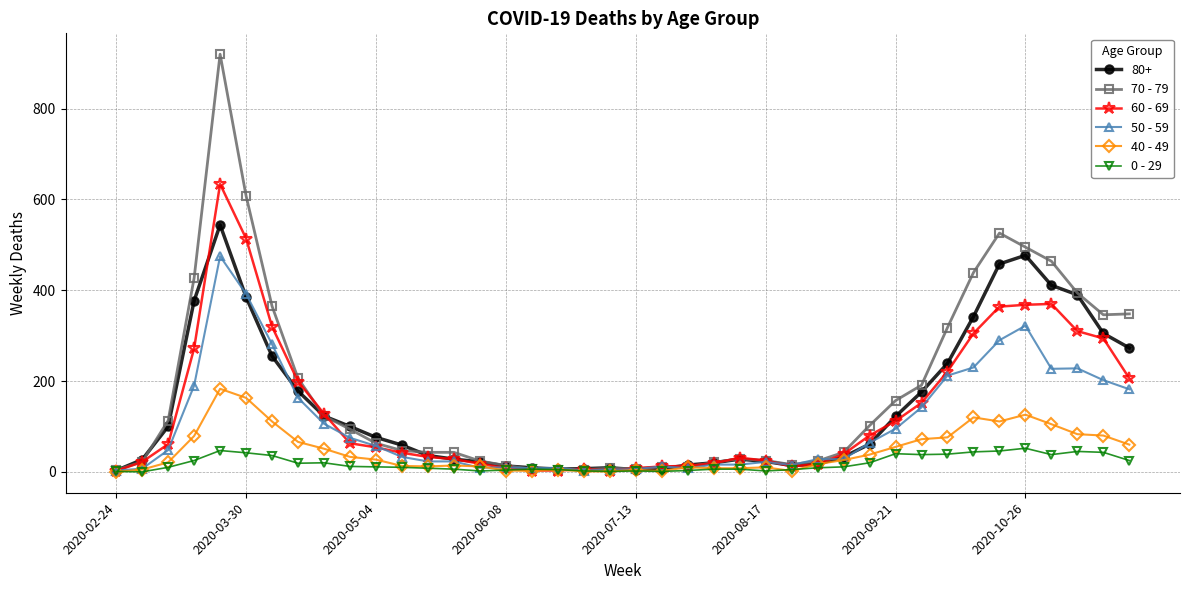

List the series in order of their peak value, highest first.

70 - 79, 60 - 69, 80+, 50 - 59, 40 - 49, 0 - 29